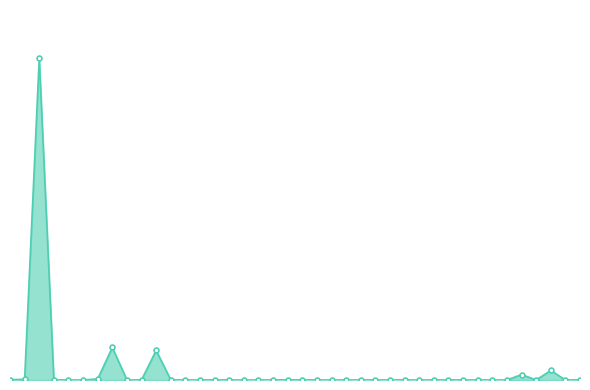

The chart shows a value of 266.7 at 38. True or false?

True